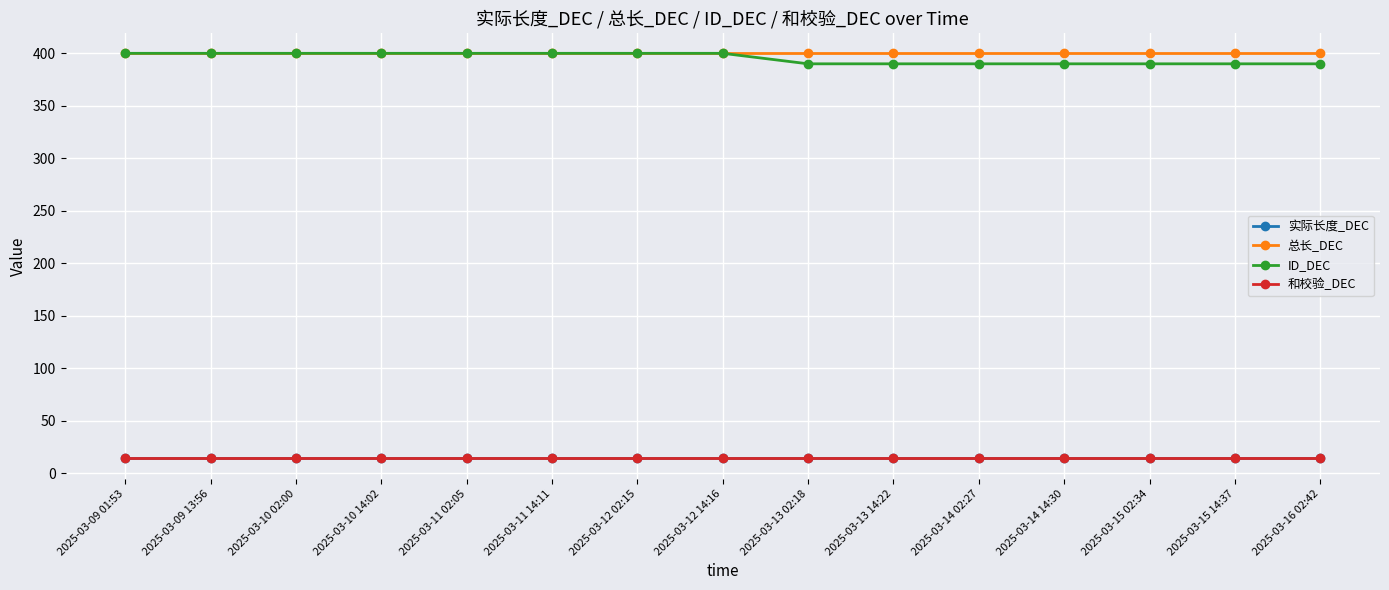

Is the value of 和校验_DEC at 2025-03-15 14:37 greater than the value of 总长_DEC at 2025-03-15 02:34?

No